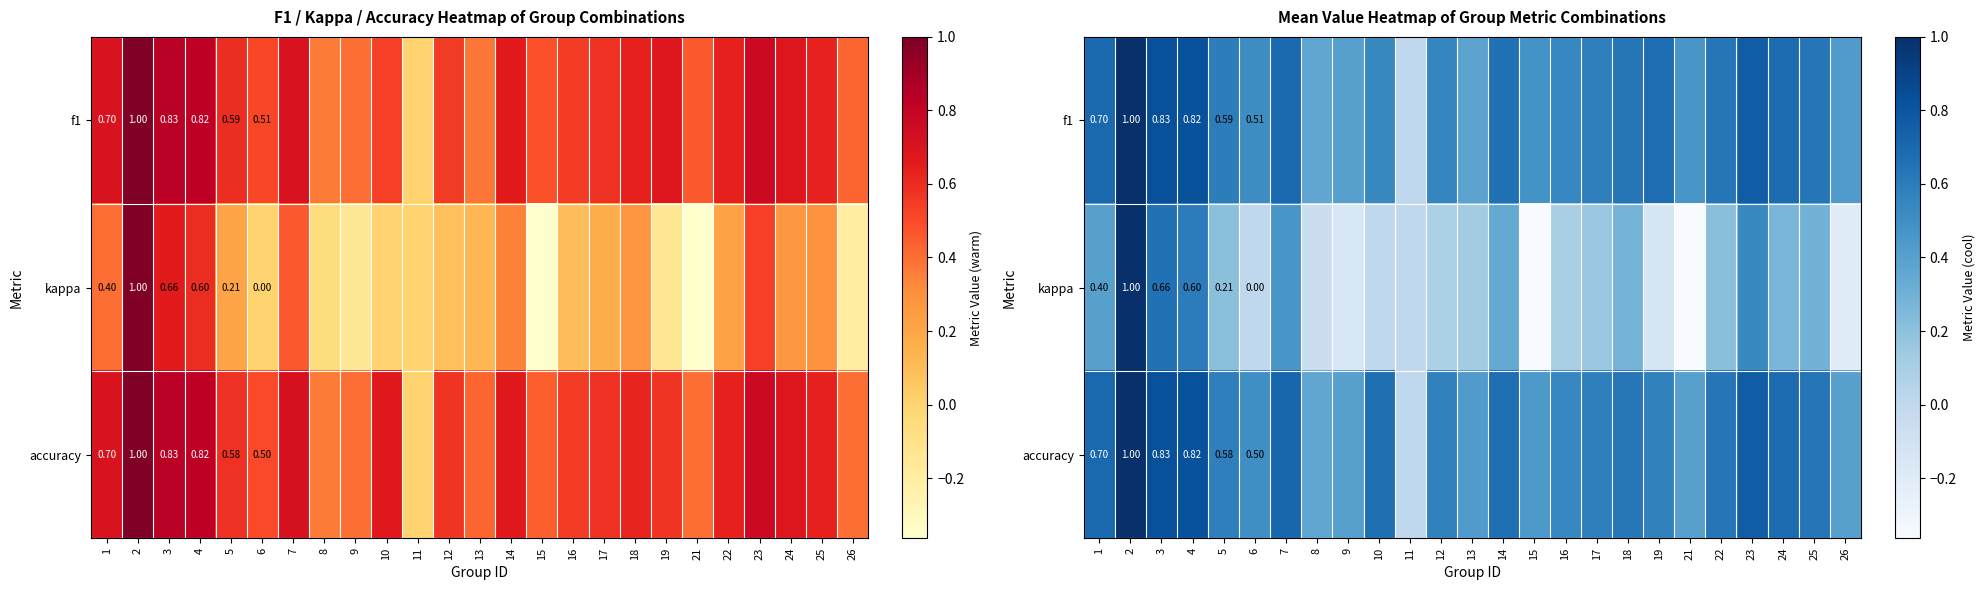

What is the difference between the kappa values at 5 and 19?

0.3